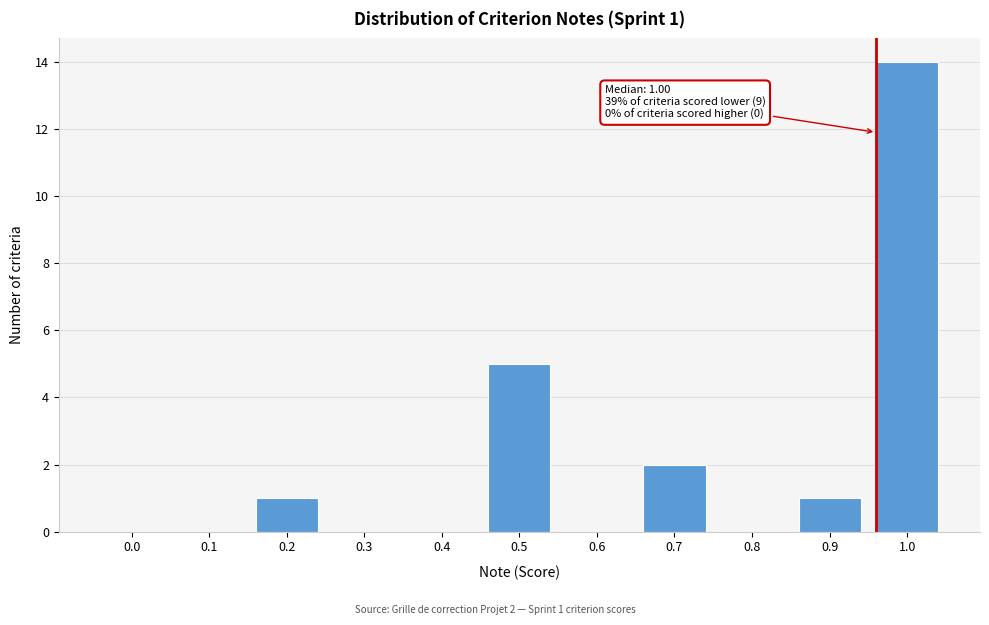

Reading left to right, what are all the values shown in this chart?

0.0=0	0.1=0	0.2=1	0.3=0	0.4=0	0.5=5	0.6=0	0.7=2	0.8=0	0.9=1	1.0=14